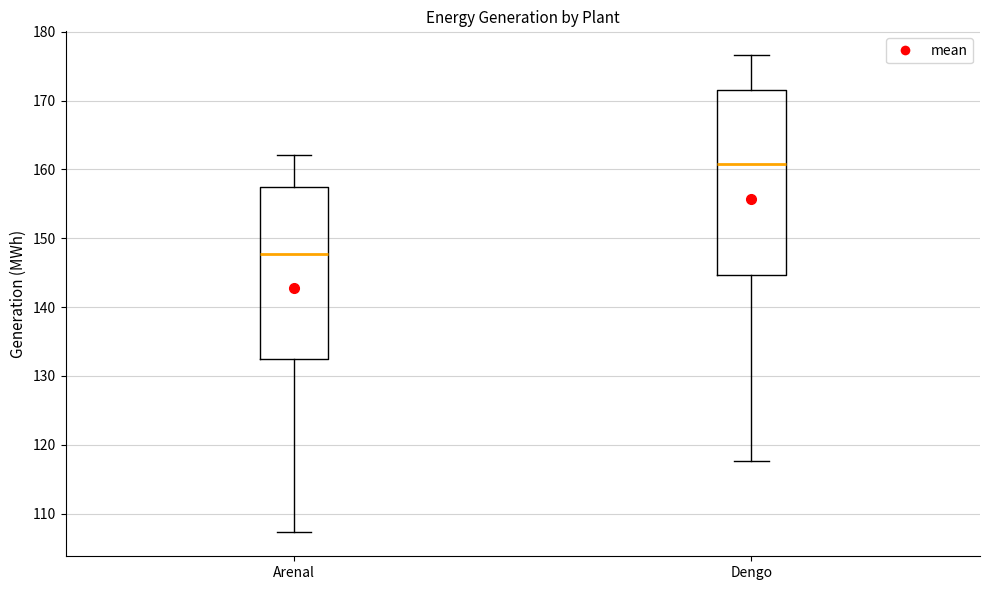

Reading left to right, transcribe this box plot: for each box, give where its median line is, the range the box spans, and where its two whiskers end, as read against the y-axis. The values are not printed on the chart, so give them approximately, as read against the axis.

Arenal: median 148, box 132 to 157, whiskers 107 to 162
Dengo: median 161, box 145 to 172, whiskers 118 to 177